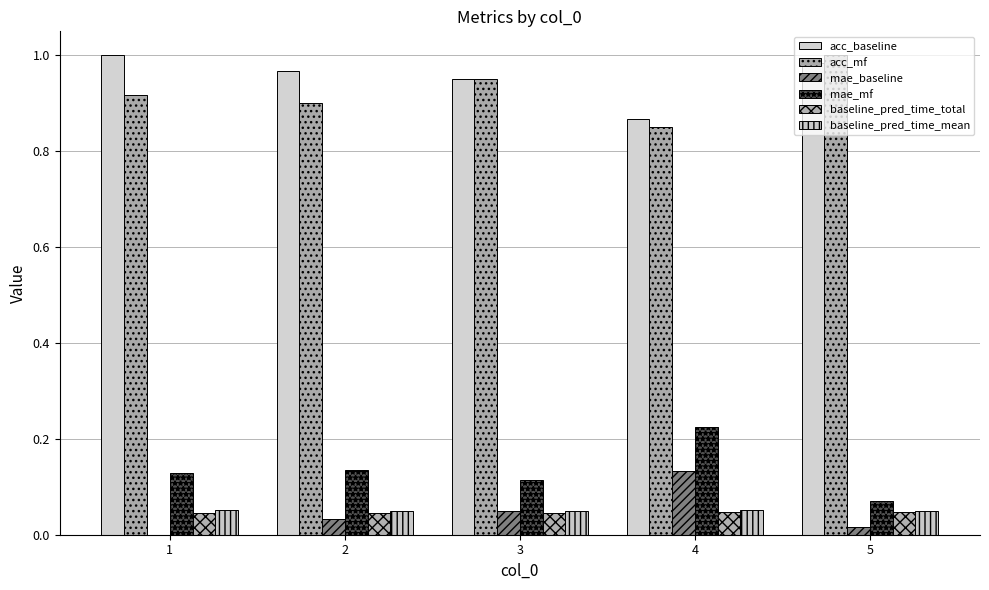

What are all the series names shown in the legend?

acc_baseline, acc_mf, mae_baseline, mae_mf, baseline_pred_time_total, baseline_pred_time_mean